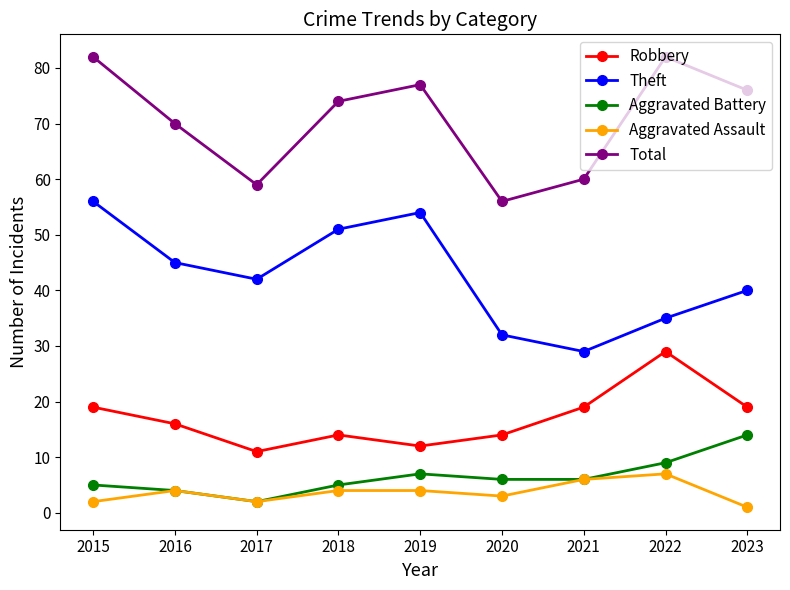

List the labels in order of Theft value, largest first.

2015, 2019, 2018, 2016, 2017, 2023, 2022, 2020, 2021